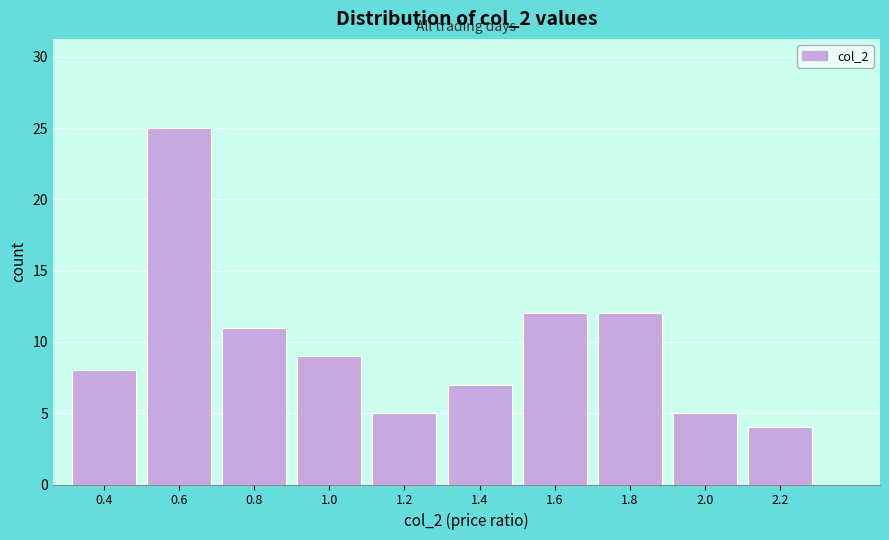

Reading right to left, list all the values displayed in this chart.

4	5	12	12	7	5	9	11	25	8